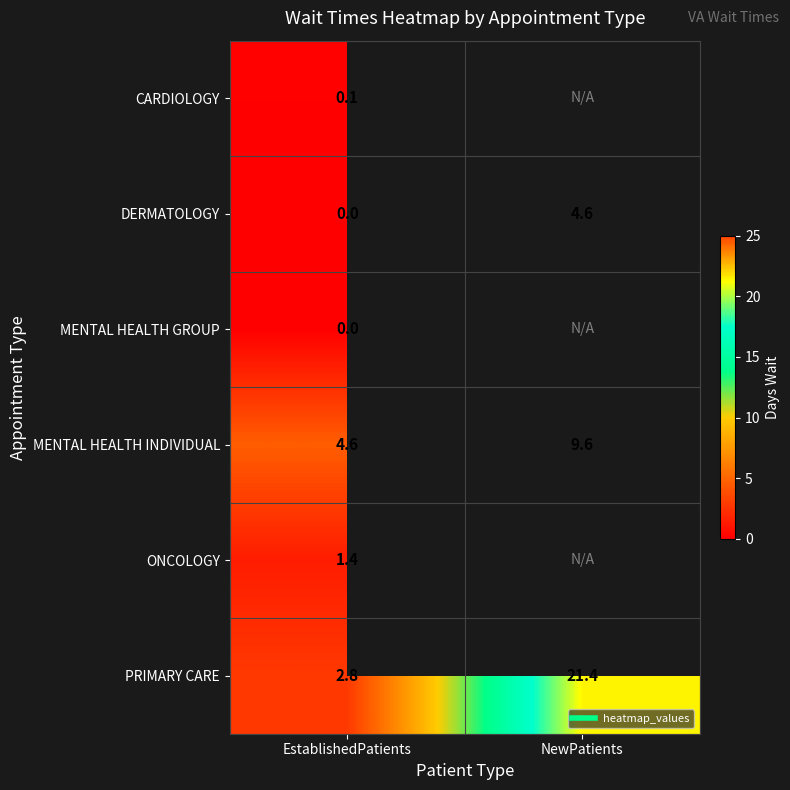

What is the lowest value of the CARDIOLOGY series?

0.1